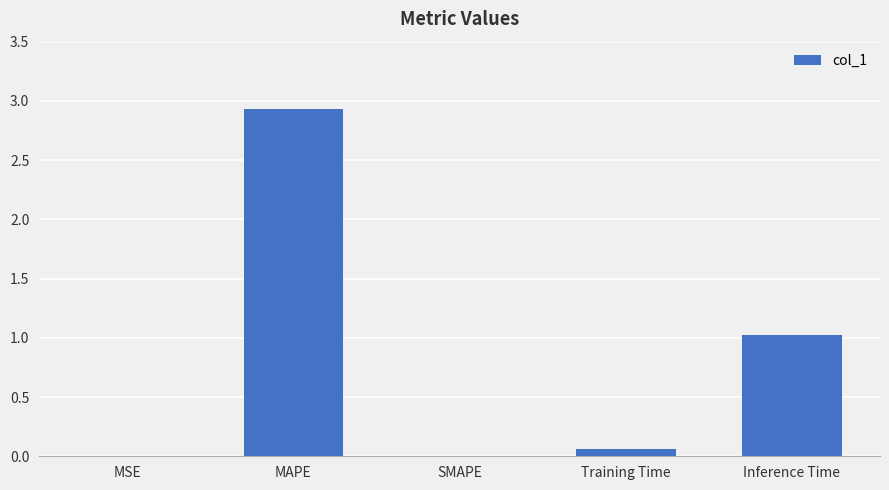

The chart shows a value of 1.0 at Inference Time. True or false?

True